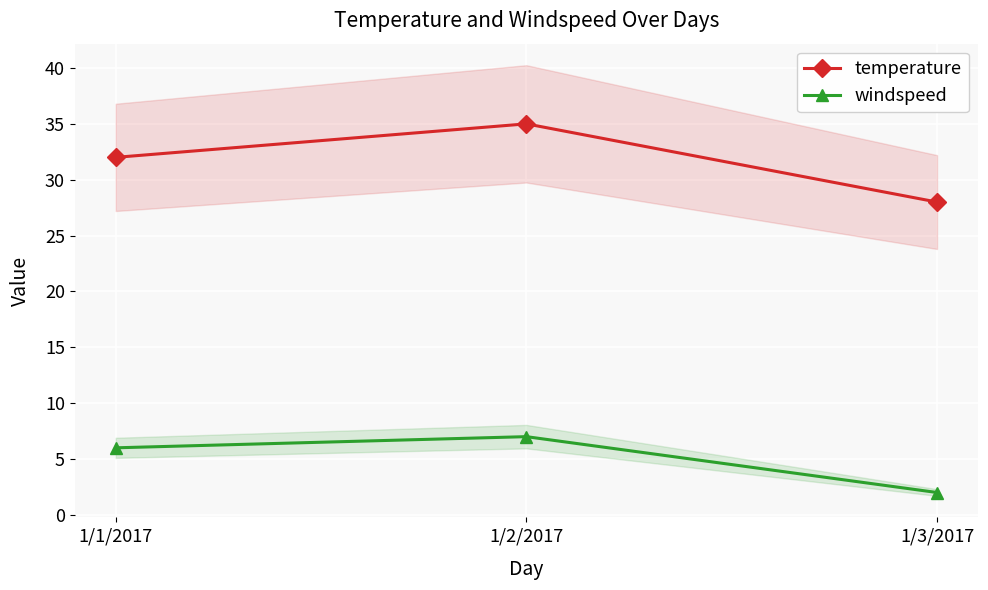

What is the label of the 2nd point from the left?

1/2/2017